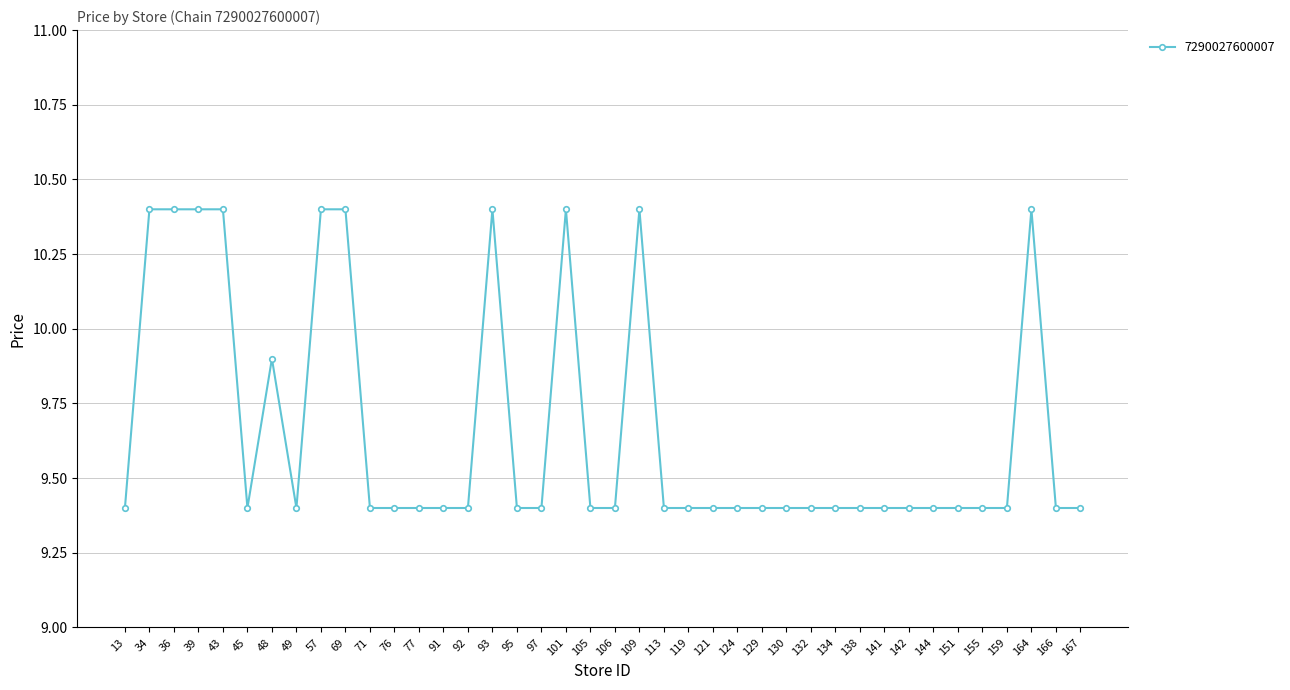

Does the chart have visible grid lines?

Yes